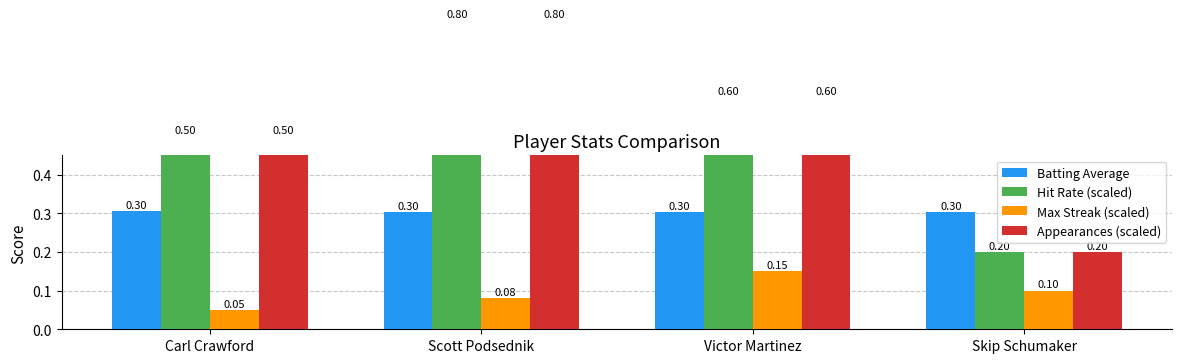

What is the average value of the Max Streak (scaled) series?

0.1